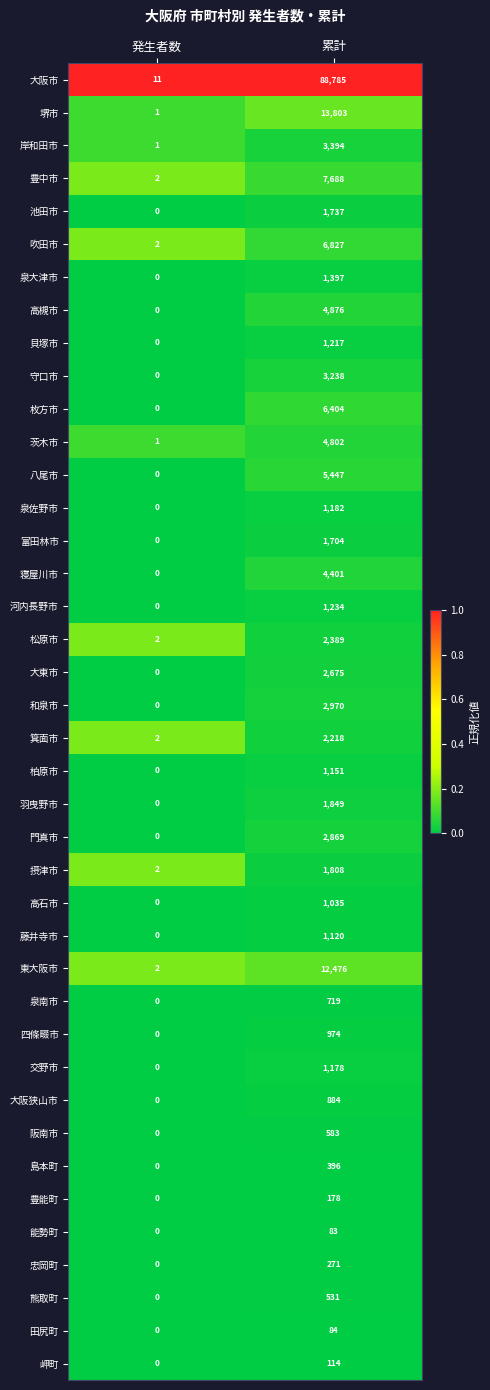

How many distinct data groups are displayed?

40